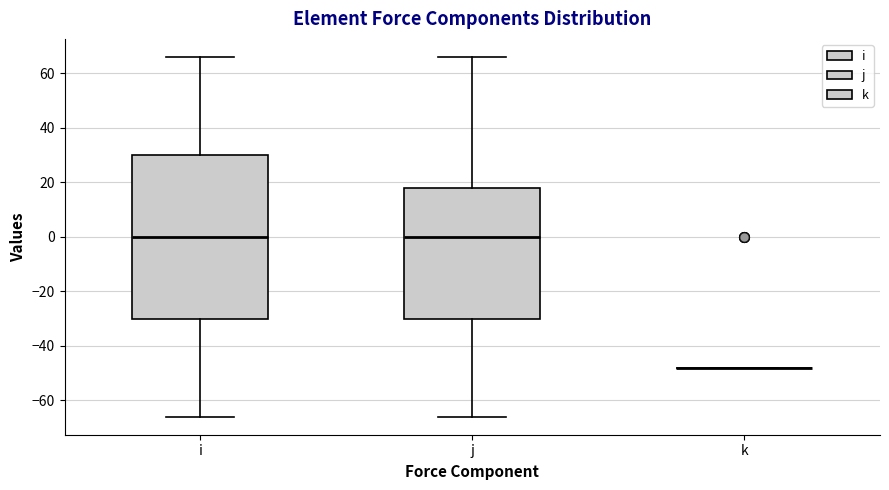

Reading left to right, transcribe this box plot: for each box, give where its median line is, the range the box spans, and where its two whiskers end, as read against the y-axis. The values are not printed on the chart, so give them approximately, as read against the axis.

i: median 0, box -30 to 30, whiskers -66 to 66
j: median 0, box -30 to 18, whiskers -66 to 66
k: box collapsed to a line at -48, whiskers -48 to -48